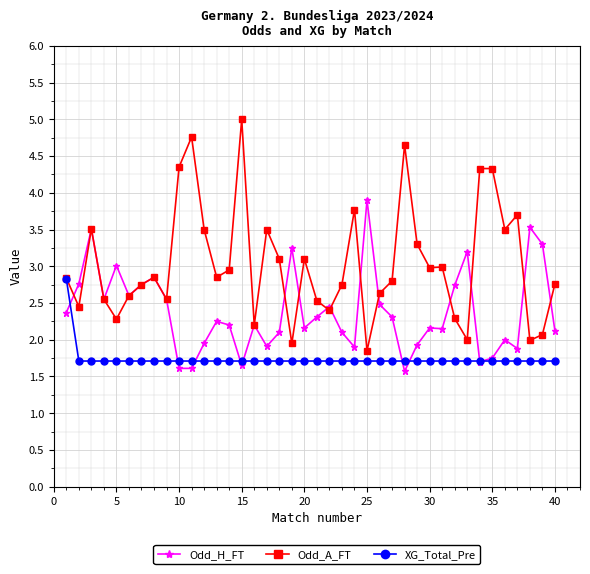

What is the smallest value displayed?

1.6